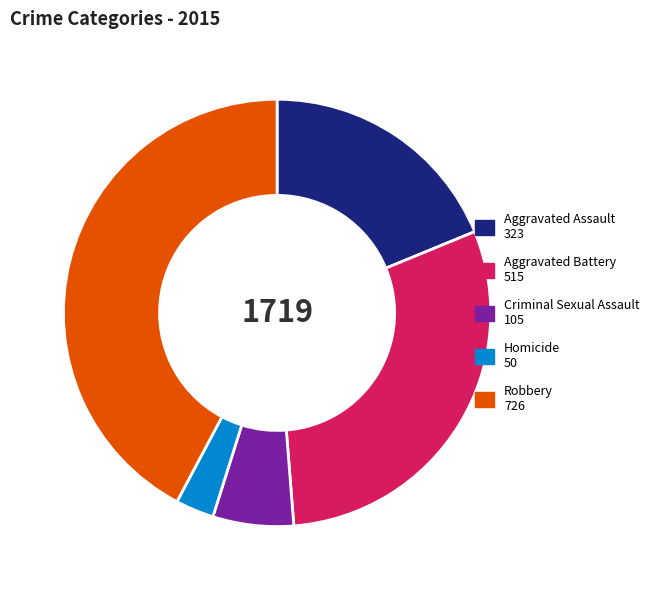

Do Homicide and Aggravated Battery together represent more than half of the pie?

No